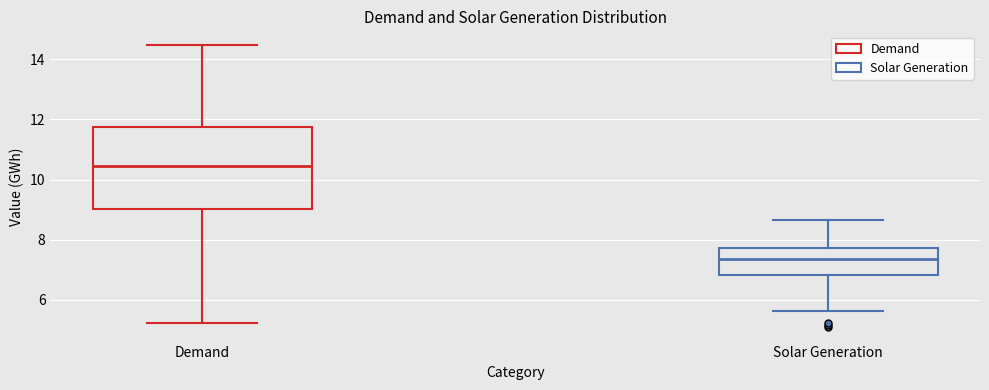

Reading left to right, read every box against the y-axis: the position of its median line, the range the box covers, and the ends of its whiskers. The values are not printed on the chart, so give them approximately, as read against the axis.

Demand: median 10.4, box 9.0 to 11.8, whiskers 5.2 to 14.4
Solar Generation: median 7.4, box 6.8 to 7.8, whiskers 5.6 to 8.6